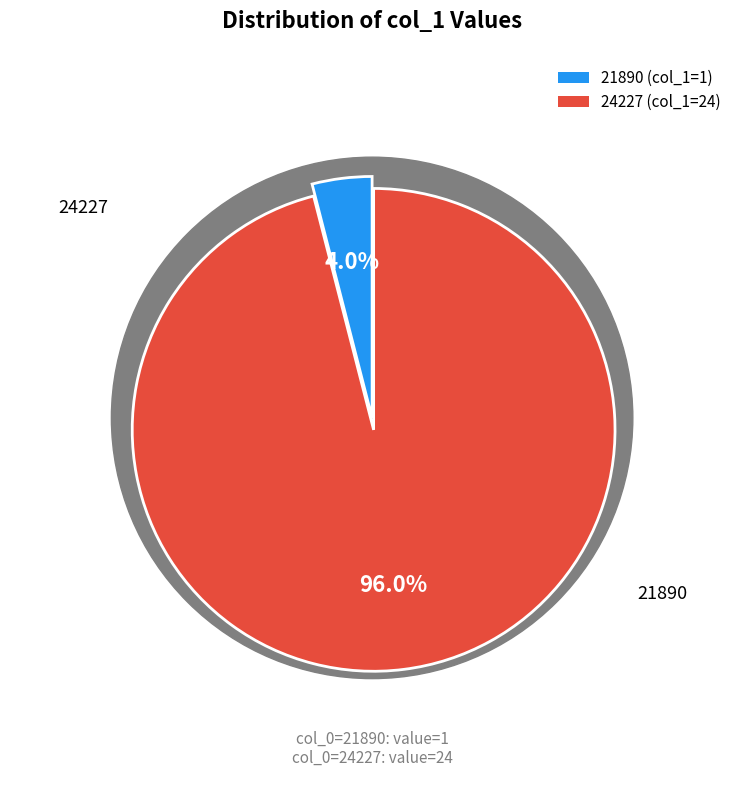

Rank the categories by value from highest to lowest.

24227, 21890